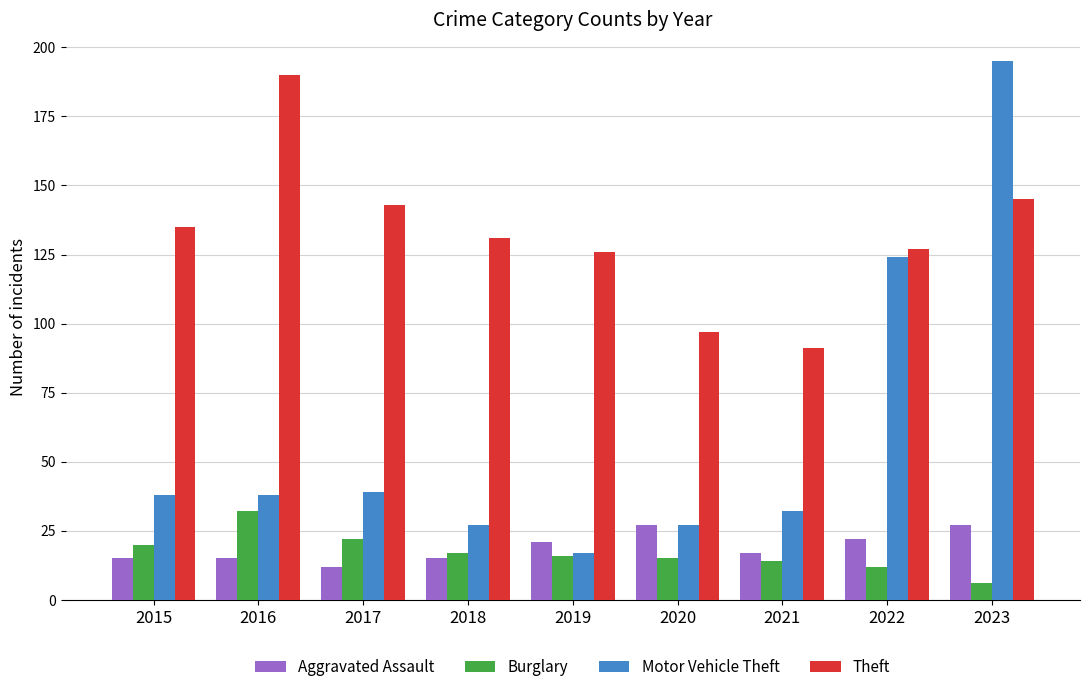

What are all the series names shown in the legend?

Aggravated Assault, Burglary, Motor Vehicle Theft, Theft